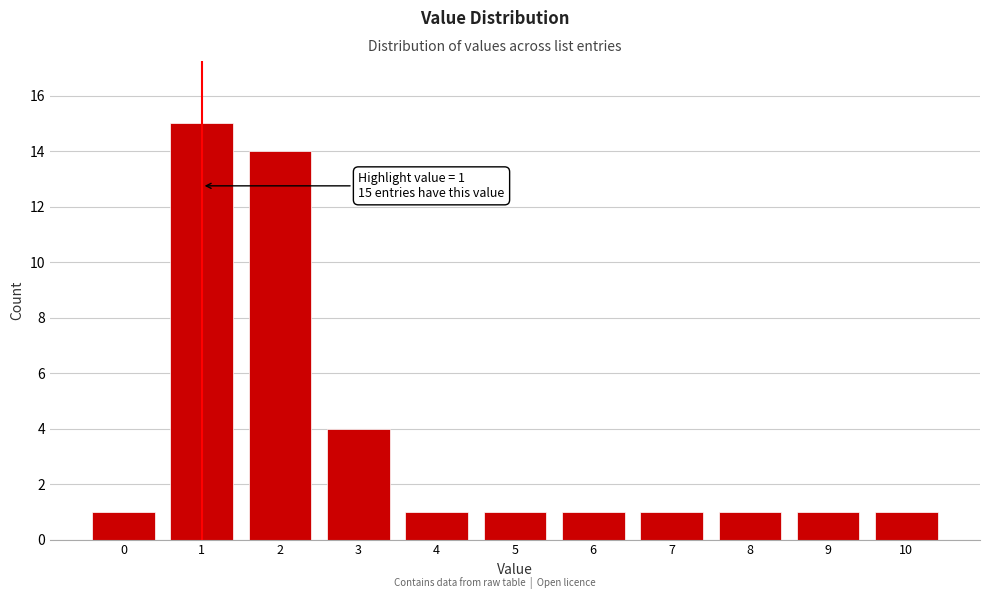

Reading right to left, extract all data points from this chart.

1	1	1	1	1	1	1	4	14	15	1